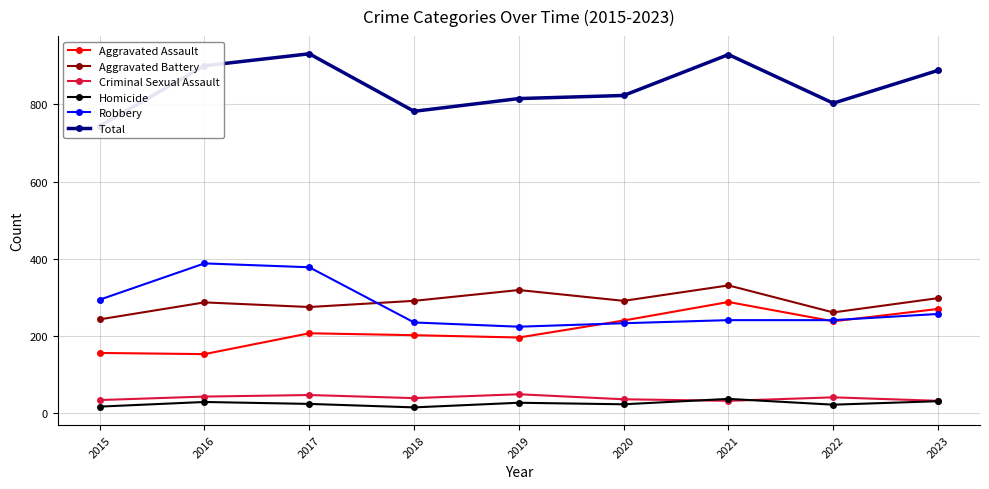

What is the value of the Robbery point at the 4th from the left?

235